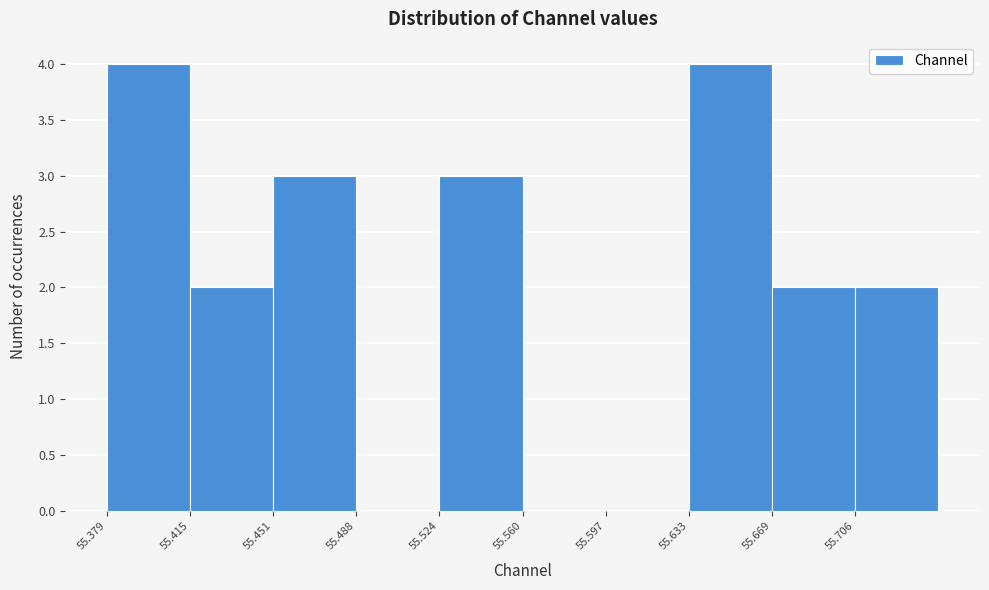

Reading left to right, transcribe this chart: for each bar, give the range it covers on the x-axis and its height. Neither the bar edges nor the heights are printed on the chart, so give them approximately, as read against the axes.

55.380 to 55.415: 4
55.415 to 55.450: 2
55.450 to 55.490: 3
55.490 to 55.525: 0
55.525 to 55.560: 3
55.560 to 55.595: 0
55.595 to 55.635: 0
55.635 to 55.670: 4
55.670 to 55.705: 2
55.705 to 55.740: 2